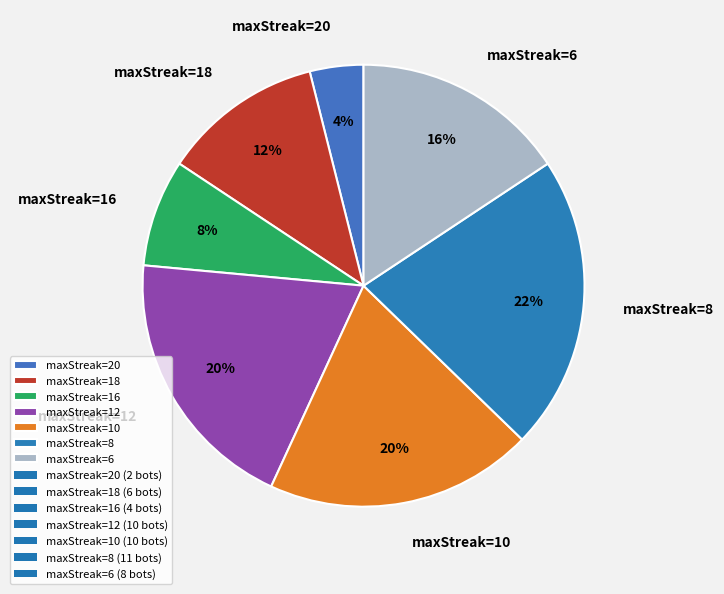

Which has a higher value, maxStreak=16 or maxStreak=18?

maxStreak=18